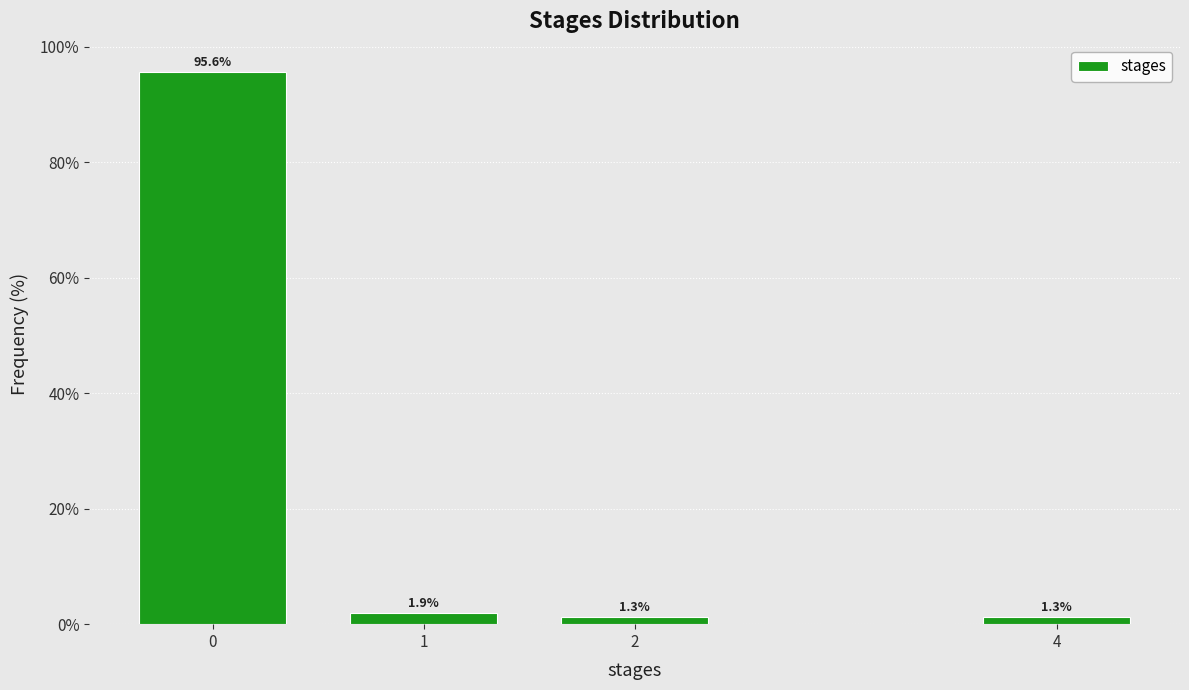

Reading left to right, list all the values displayed in this chart.

0=95.6	1=1.9	2=1.3	4=1.3